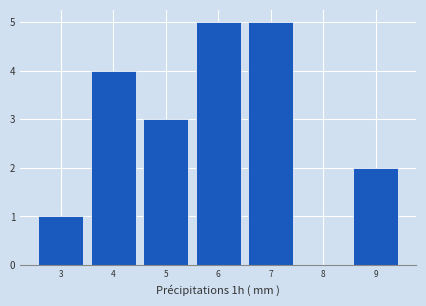

Reading right to left, transcribe all the data shown in this chart.

9=2	8=0	7=5	6=5	5=3	4=4	3=1